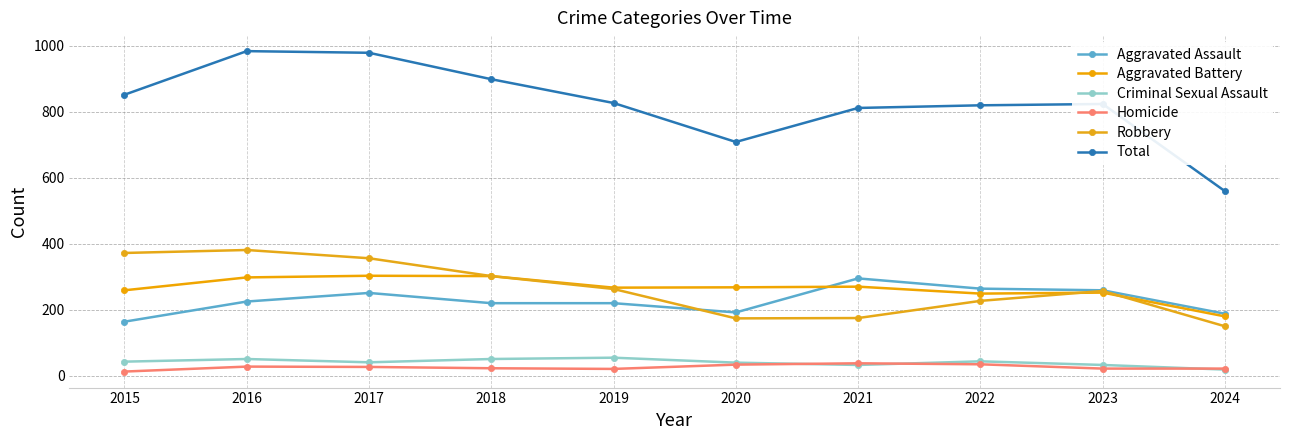

What is the difference between the second highest and second lowest values in the Aggravated Battery series?

53